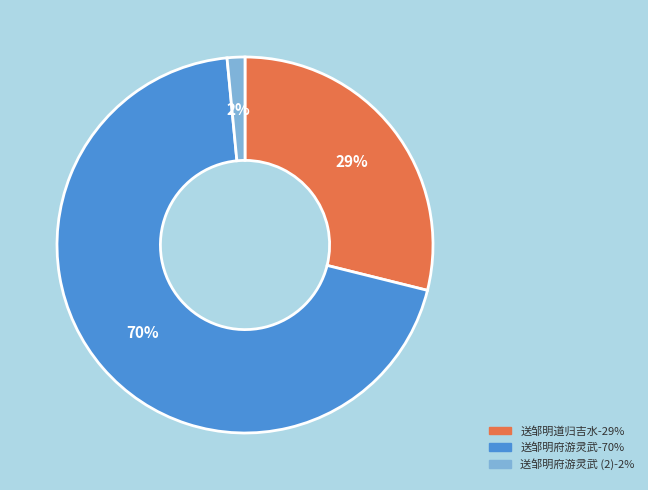

Count the number of slices in the pie.

3